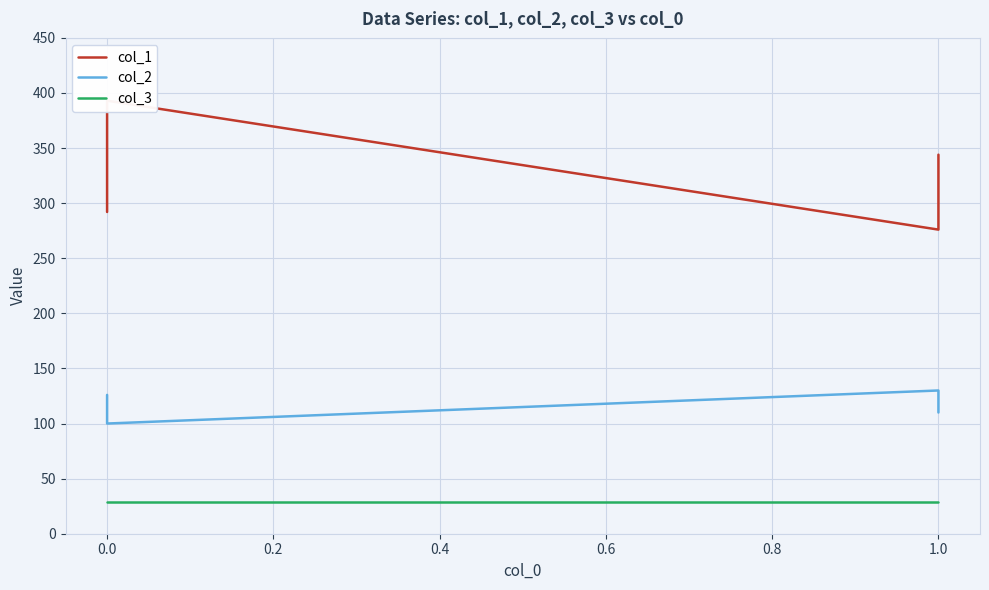

What is the label of the 34th point from the right?

1.0